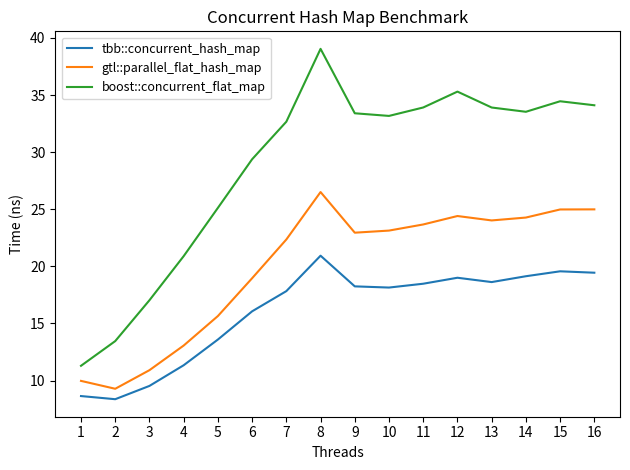

What is the difference between the maximum and minimum values in the gtl::parallel_flat_hash_map series?

17.2